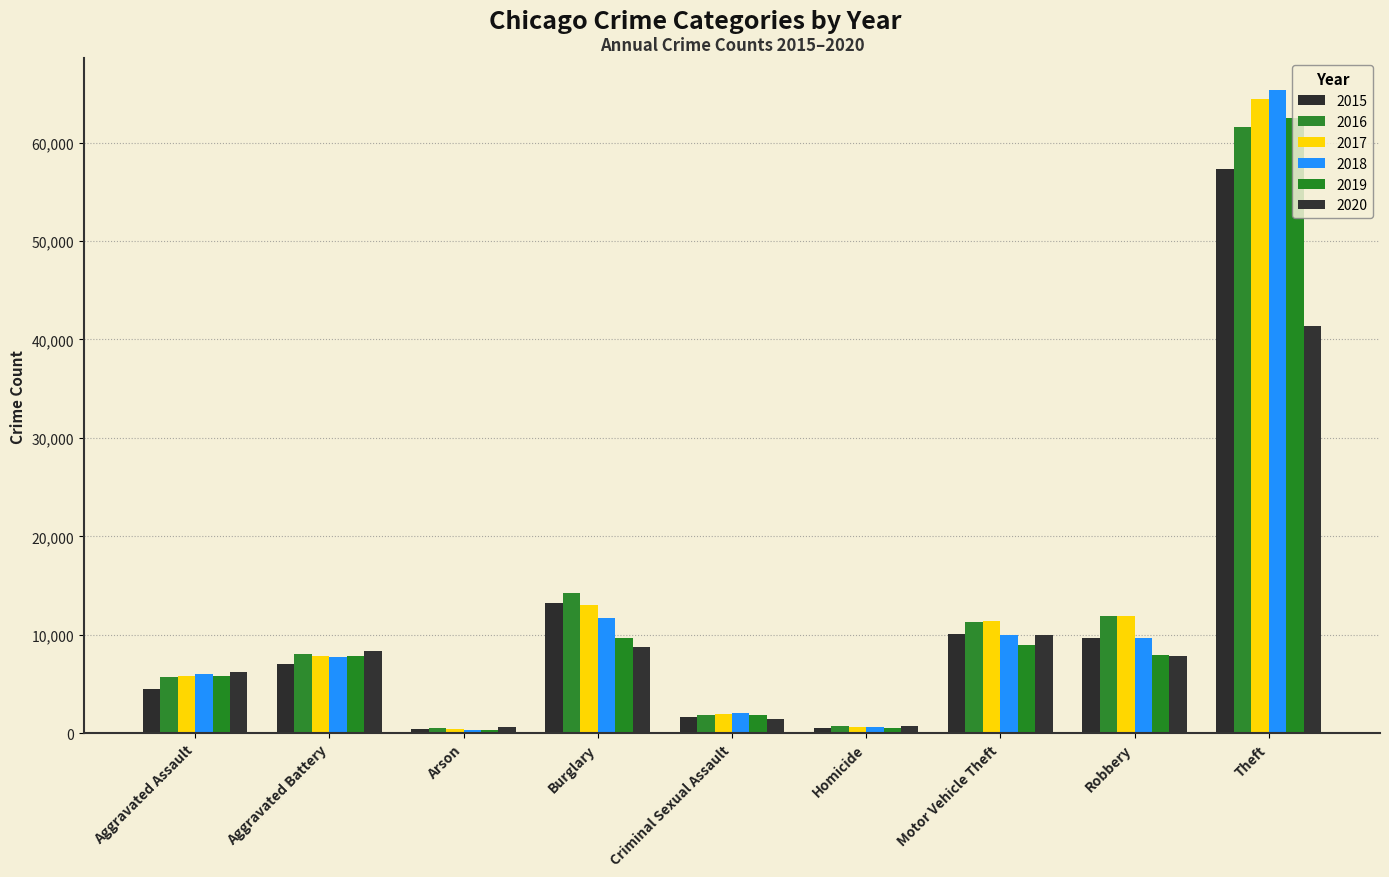

Which series has the largest range (max minus min)?

2018